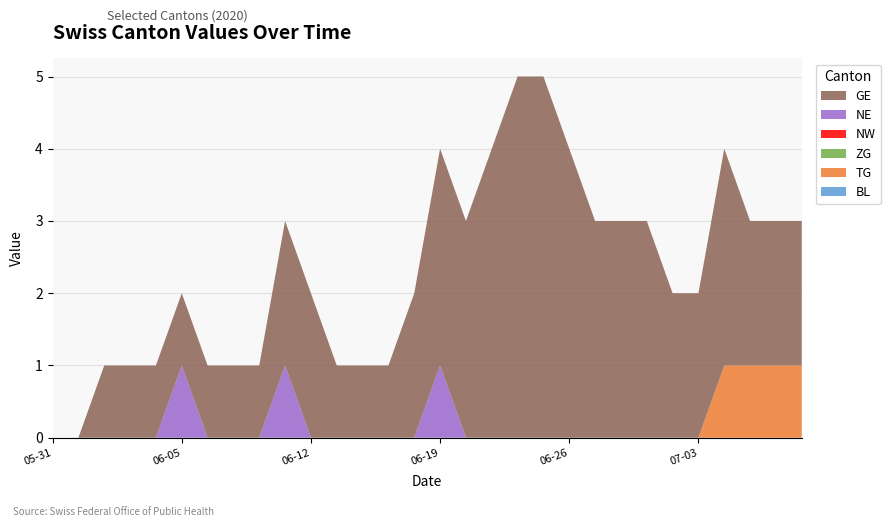

Reading left to right, extract all data points from this chart.

BL: 2020-05-31=0	2020-06-01=0	2020-06-02=0	2020-06-03=0	2020-06-04=0	2020-06-05=0	2020-06-08=0	2020-06-09=0	2020-06-10=0	2020-06-11=0	2020-06-12=0	2020-06-15=0	2020-06-16=0	2020-06-17=0	2020-06-18=0	2020-06-19=0	2020-06-22=0	2020-06-23=0	2020-06-24=0	2020-06-25=0	2020-06-26=0	2020-06-29=0	2020-06-30=0	2020-07-01=0	2020-07-02=0	2020-07-03=0	2020-07-06=0	2020-07-07=0	2020-07-08=0	2020-07-09=0
TG: 2020-05-31=0	2020-06-01=0	2020-06-02=0	2020-06-03=0	2020-06-04=0	2020-06-05=0	2020-06-08=0	2020-06-09=0	2020-06-10=0	2020-06-11=0	2020-06-12=0	2020-06-15=0	2020-06-16=0	2020-06-17=0	2020-06-18=0	2020-06-19=0	2020-06-22=0	2020-06-23=0	2020-06-24=0	2020-06-25=0	2020-06-26=0	2020-06-29=0	2020-06-30=0	2020-07-01=0	2020-07-02=0	2020-07-03=0	2020-07-06=1	2020-07-07=1	2020-07-08=1	2020-07-09=1
ZG: 2020-05-31=0	2020-06-01=0	2020-06-02=0	2020-06-03=0	2020-06-04=0	2020-06-05=0	2020-06-08=0	2020-06-09=0	2020-06-10=0	2020-06-11=0	2020-06-12=0	2020-06-15=0	2020-06-16=0	2020-06-17=0	2020-06-18=0	2020-06-19=0	2020-06-22=0	2020-06-23=0	2020-06-24=0	2020-06-25=0	2020-06-26=0	2020-06-29=0	2020-06-30=0	2020-07-01=0	2020-07-02=0	2020-07-03=0	2020-07-06=0	2020-07-07=0	2020-07-08=0	2020-07-09=0
NW: 2020-05-31=0	2020-06-01=0	2020-06-02=0	2020-06-03=0	2020-06-04=0	2020-06-05=0	2020-06-08=0	2020-06-09=0	2020-06-10=0	2020-06-11=0	2020-06-12=0	2020-06-15=0	2020-06-16=0	2020-06-17=0	2020-06-18=0	2020-06-19=0	2020-06-22=0	2020-06-23=0	2020-06-24=0	2020-06-25=0	2020-06-26=0	2020-06-29=0	2020-06-30=0	2020-07-01=0	2020-07-02=0	2020-07-03=0	2020-07-06=0	2020-07-07=0	2020-07-08=0	2020-07-09=0
NE: 2020-05-31=0	2020-06-01=0	2020-06-02=0	2020-06-03=0	2020-06-04=0	2020-06-05=1	2020-06-08=0	2020-06-09=0	2020-06-10=0	2020-06-11=1	2020-06-12=0	2020-06-15=0	2020-06-16=0	2020-06-17=0	2020-06-18=0	2020-06-19=1	2020-06-22=0	2020-06-23=0	2020-06-24=0	2020-06-25=0	2020-06-26=0	2020-06-29=0	2020-06-30=0	2020-07-01=0	2020-07-02=0	2020-07-03=0	2020-07-06=0	2020-07-07=0	2020-07-08=0	2020-07-09=0
GE: 2020-05-31=0	2020-06-01=0	2020-06-02=1	2020-06-03=1	2020-06-04=1	2020-06-05=1	2020-06-08=1	2020-06-09=1	2020-06-10=1	2020-06-11=2	2020-06-12=2	2020-06-15=1	2020-06-16=1	2020-06-17=1	2020-06-18=2	2020-06-19=3	2020-06-22=3	2020-06-23=4	2020-06-24=5	2020-06-25=5	2020-06-26=4	2020-06-29=3	2020-06-30=3	2020-07-01=3	2020-07-02=2	2020-07-03=2	2020-07-06=3	2020-07-07=2	2020-07-08=2	2020-07-09=2